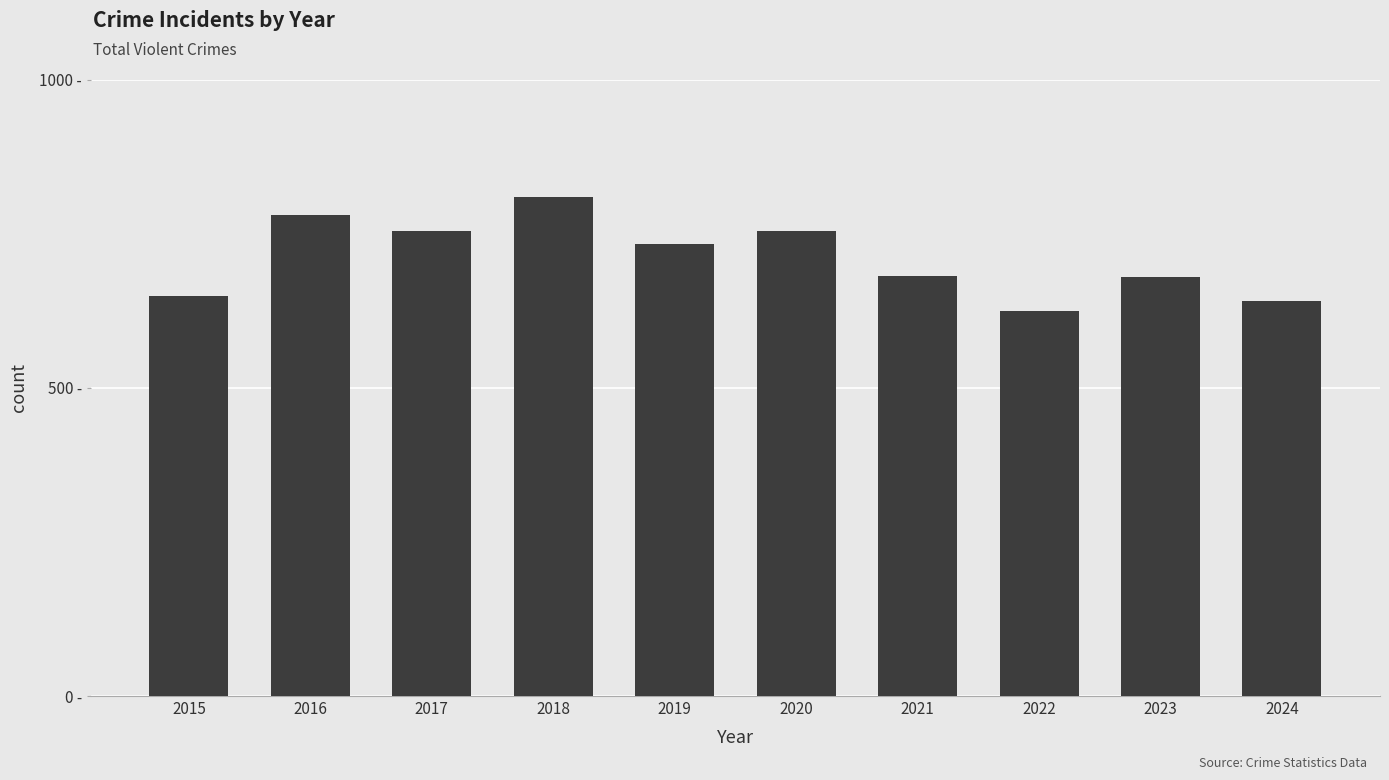

How many values are below 733?

5